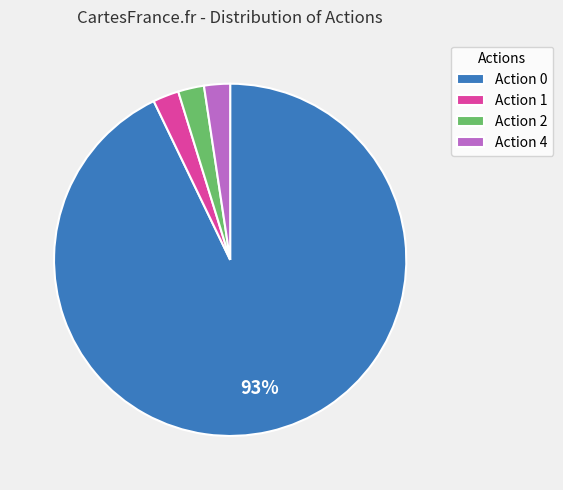

How many slices are in this pie chart?

4